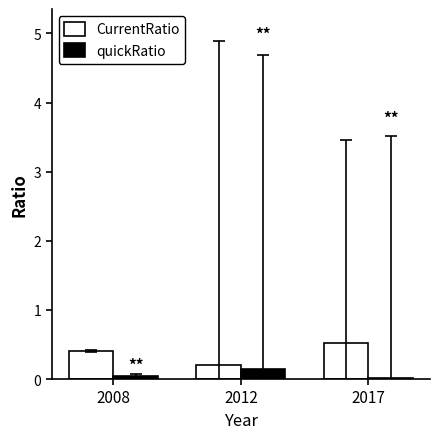

Count the quickRatio values in the range 0 to 1.

3